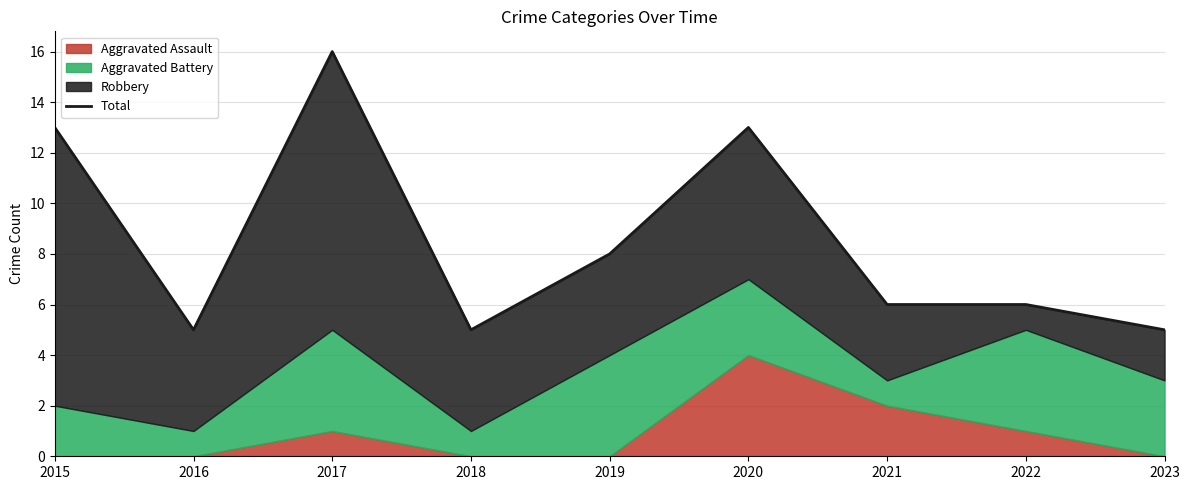

At which label is the value closest to 10?

2019